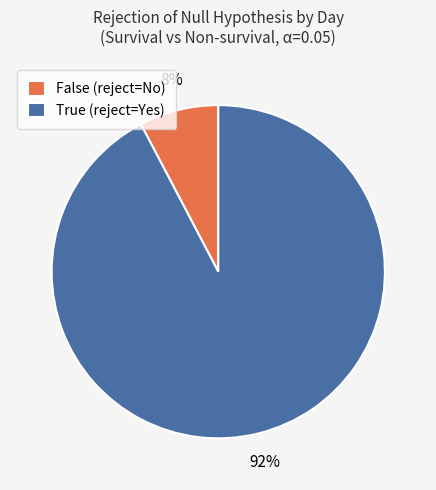

Which has a higher value, True (reject=Yes) or False (reject=No)?

True (reject=Yes)